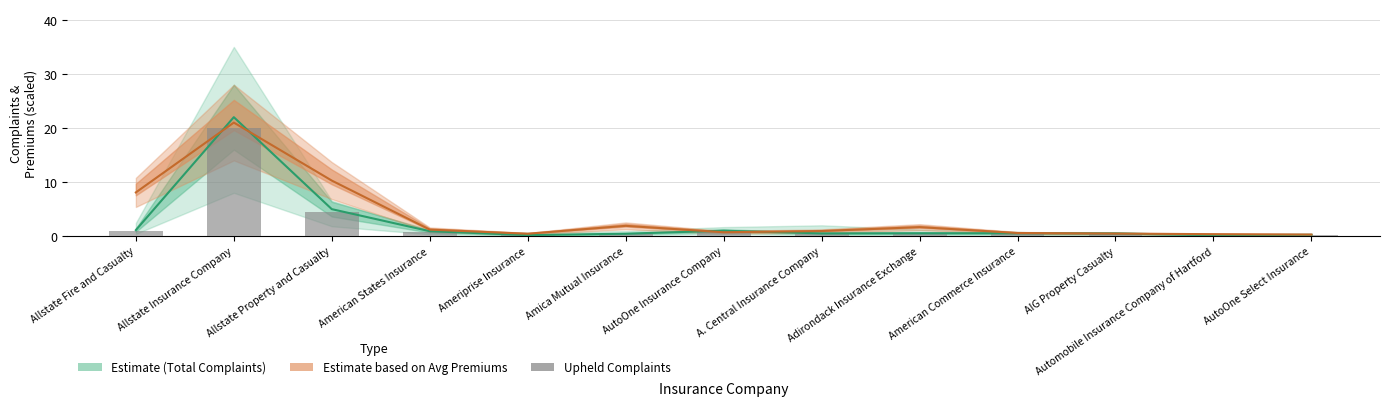

List the labels in order of value, largest first.

Allstate Insurance Company, Allstate Property and Casualty, Allstate Fire and Casualty, AutoOne Insurance Company, American States Insurance, Adirondack Insurance Exchange, American Commerce Insurance, A. Central Insurance Company, AIG Property Casualty, Amica Mutual Insurance, AutoOne Select Insurance, Ameriprise Insurance, Automobile Insurance Company of Hartford